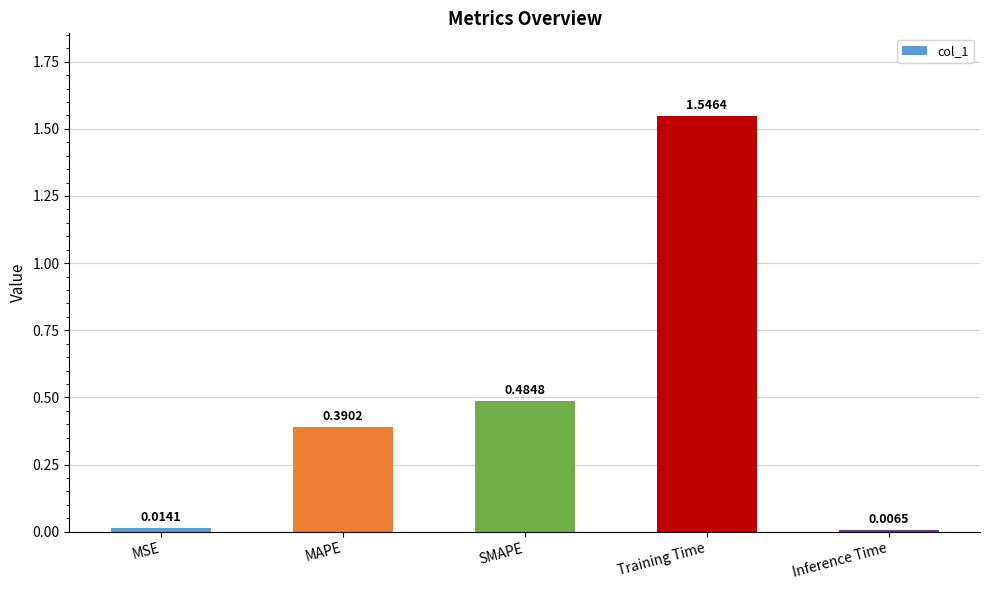

Between MAPE and MSE, which is larger?

MAPE